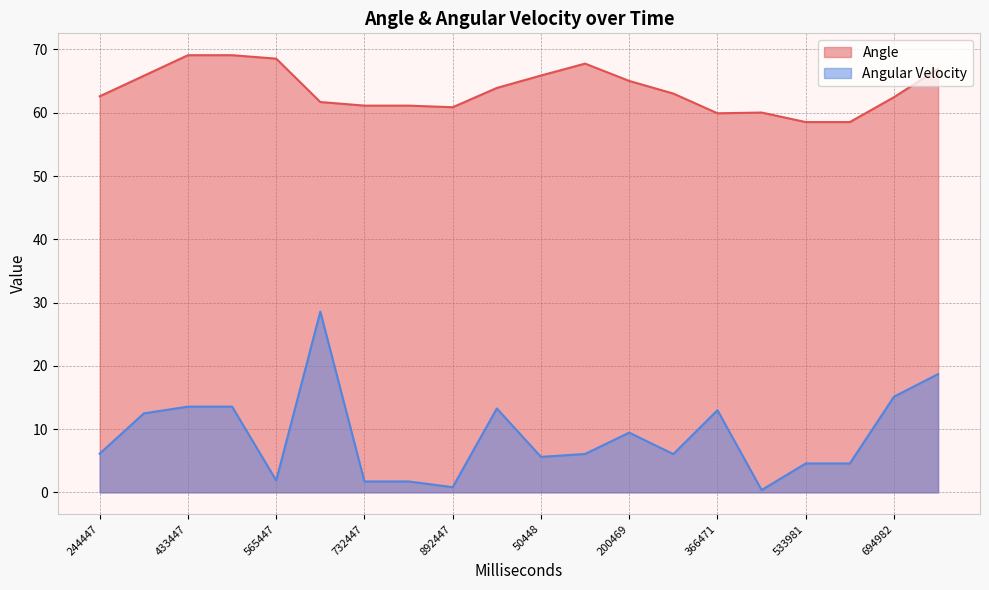

True or false: Angular Velocity and Angle cross at least once.

False